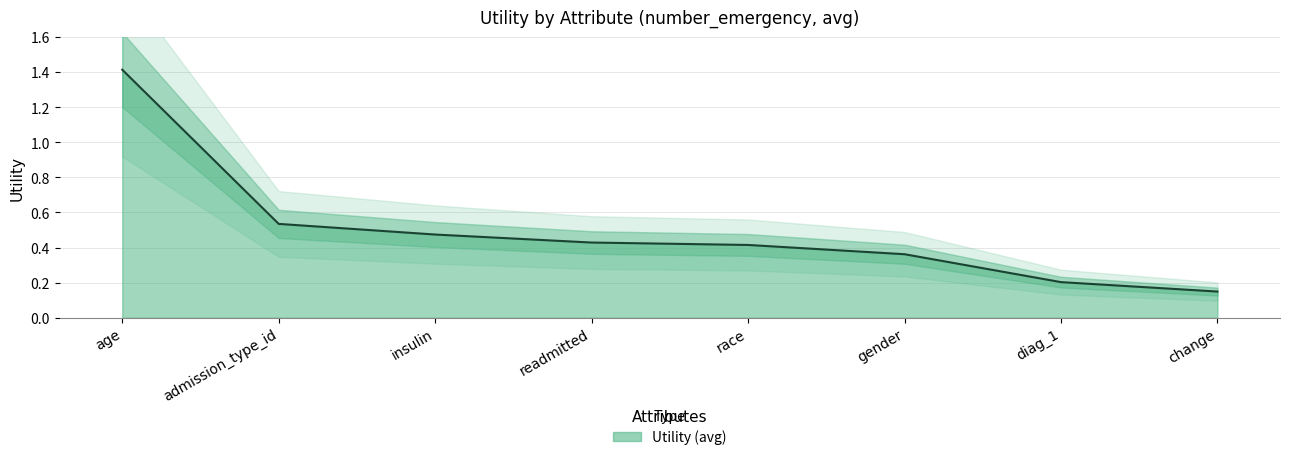

Rank the categories by value from lowest to highest.

change, diag_1, gender, race, readmitted, insulin, admission_type_id, age